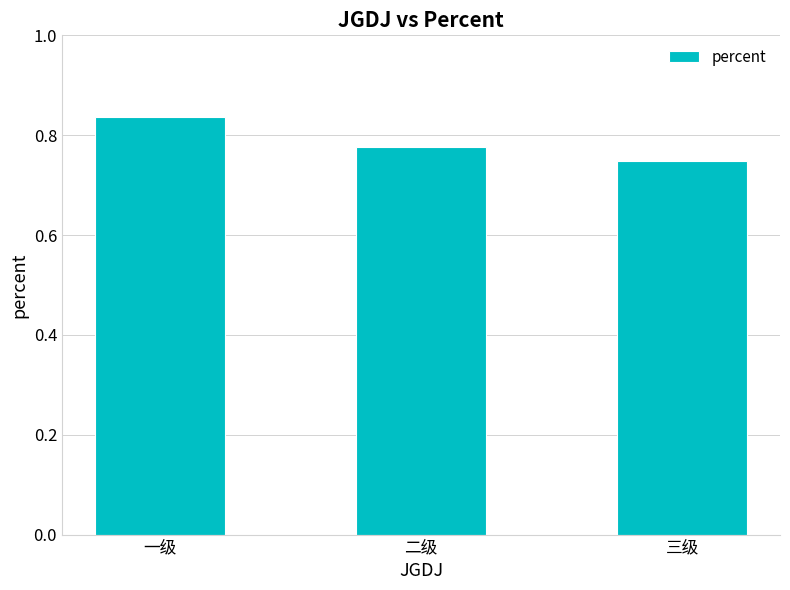

What is the label of the 2nd bar from the right?

二级